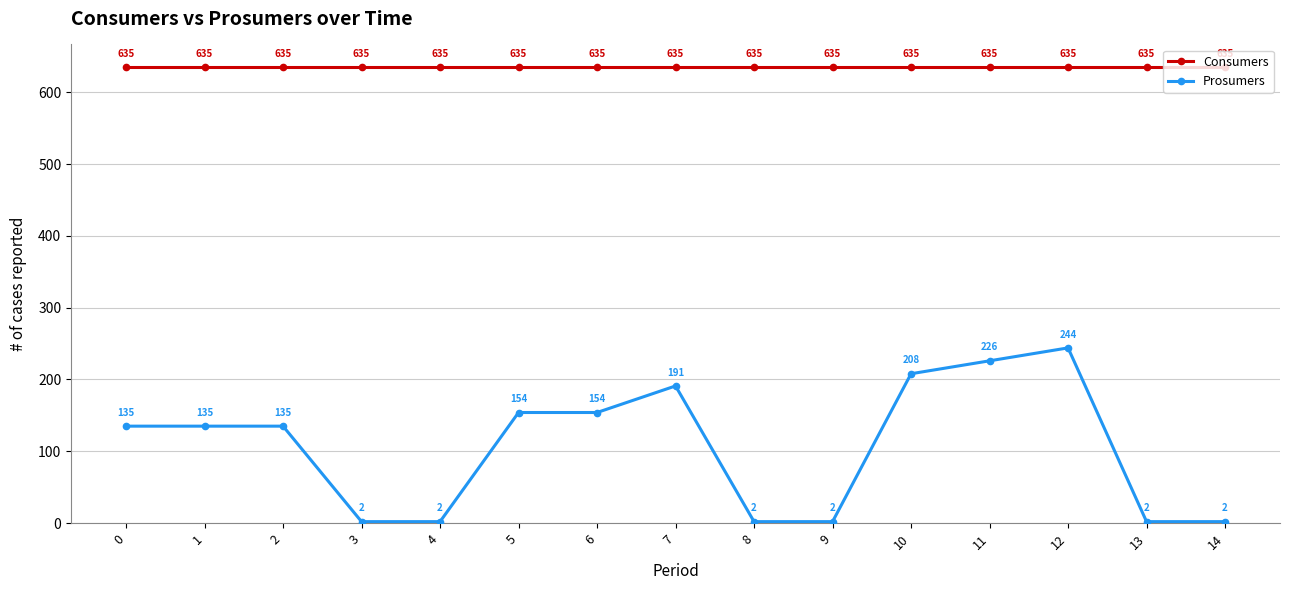

What is the sum of all Consumers values?

9525